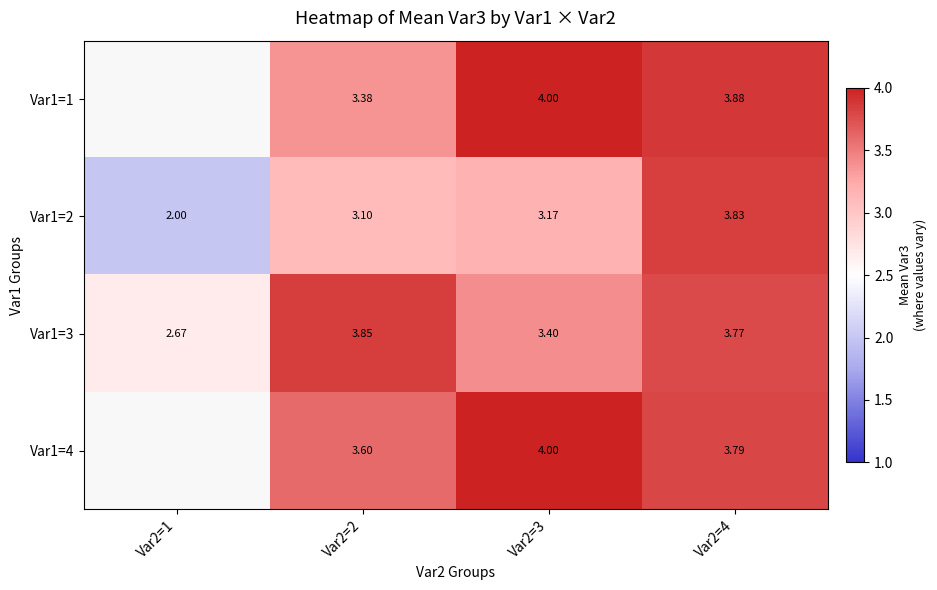

Is the value of Var1=2 at Var2=2 greater than the value of Var1=3 at Var2=3?

No